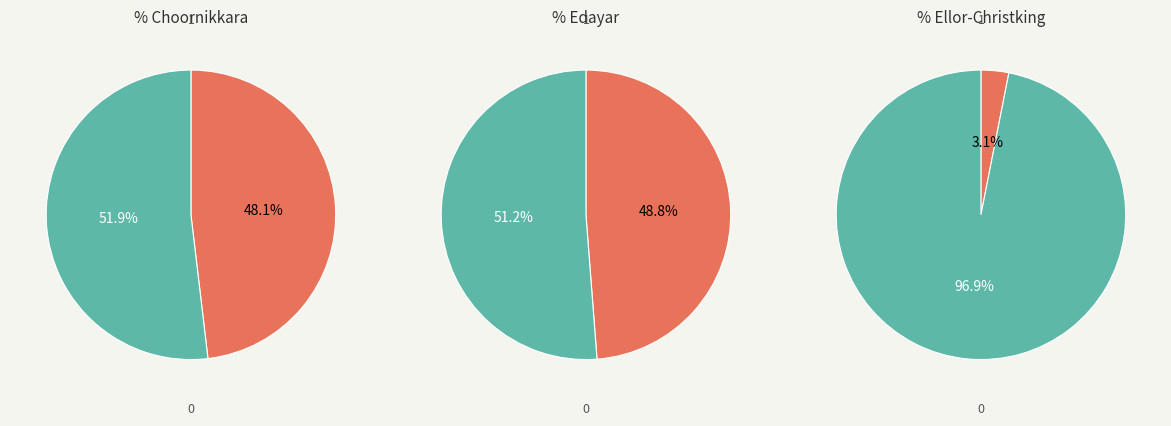

To the nearest percent, what percentage of the pie is Ellor-Christking Forum?

3%